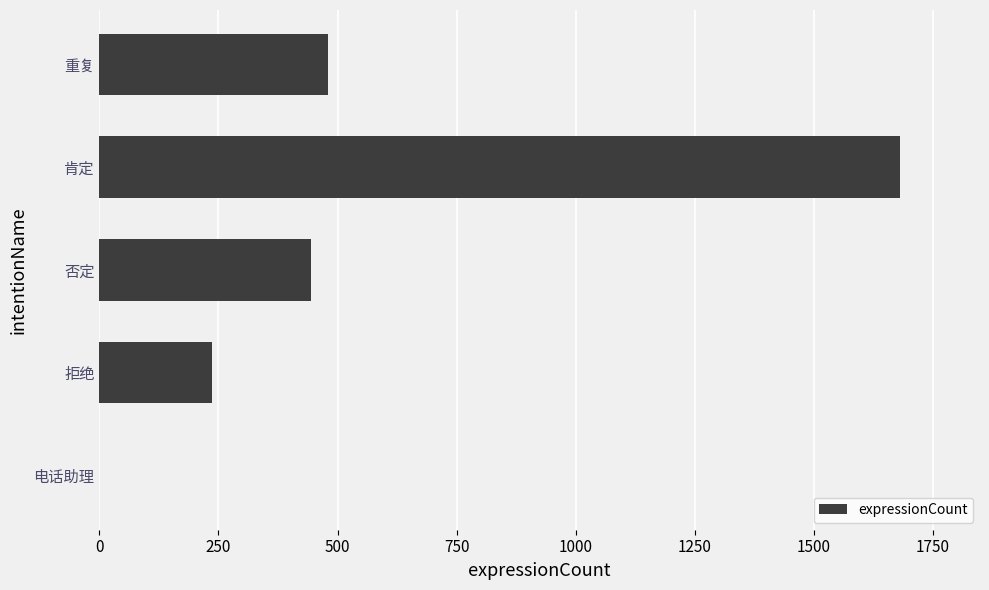

At which label is the value closest to 840?

重复